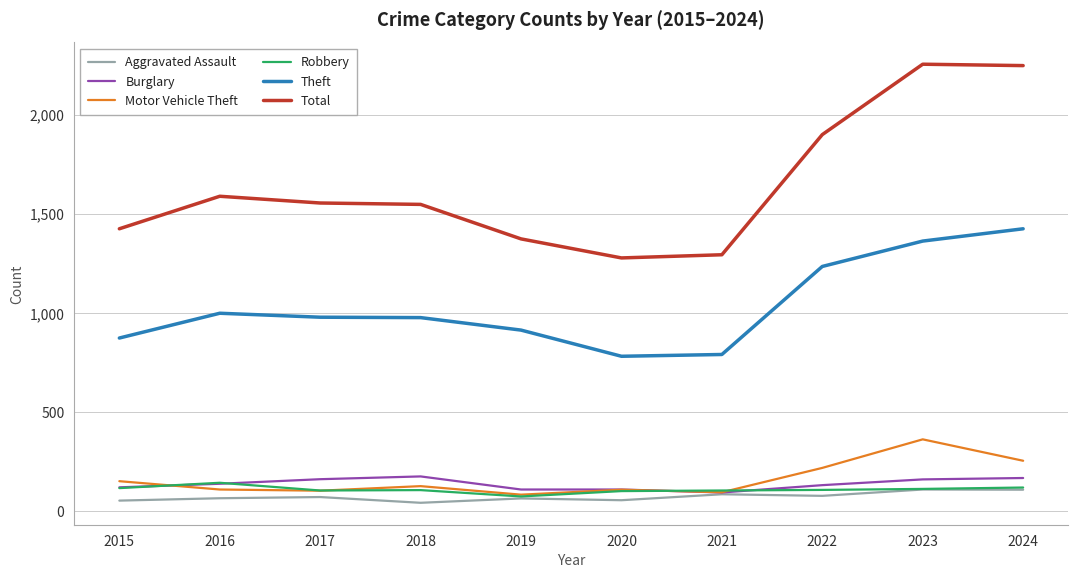

True or false: Motor Vehicle Theft and Theft intersect in this chart.

False